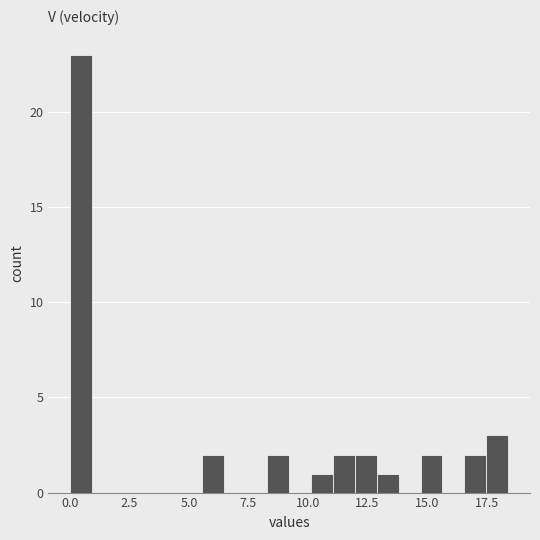

Around what value on the x-axis is the tallest bar? Give the approximate position of its centre, as read against the axis.

0.5